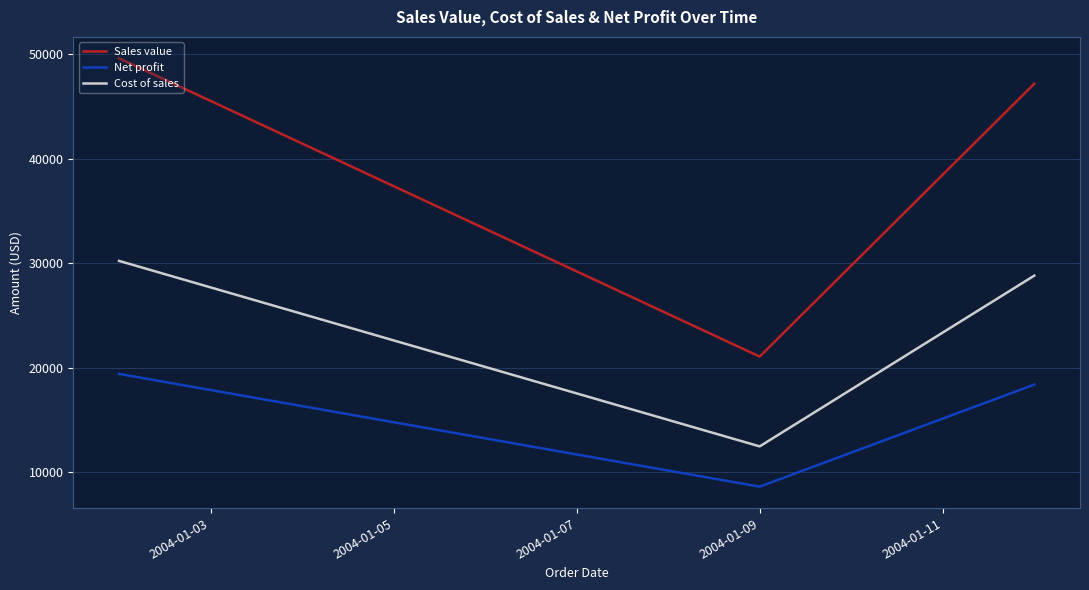

Which series has the largest total across all categories?

Sales value